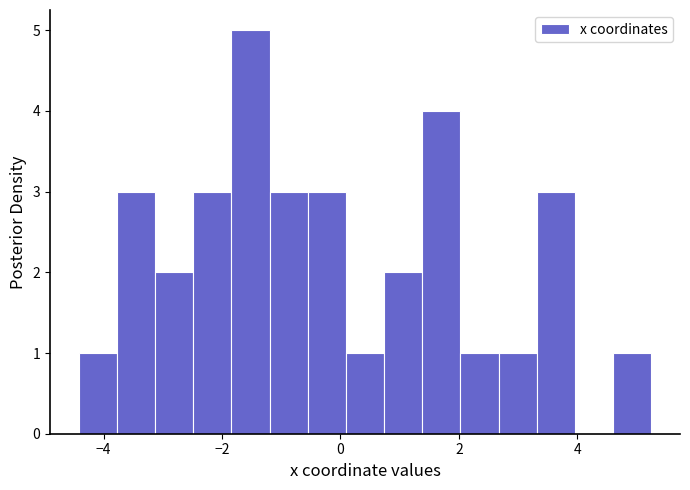

Around what value on the x-axis is the tallest bar? Give the approximate position of its centre, as read against the axis.

-1.6